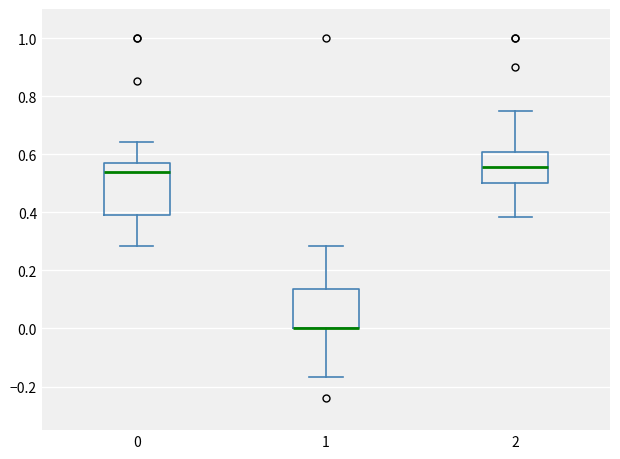

Reading left to right, read every box against the y-axis: the position of its median line, the range the box covers, and the ends of its whiskers. The values are not printed on the chart, so give them approximately, as read against the axis.

0: median 0.54, box 0.38 to 0.58, whiskers 0.28 to 0.64
1: median 0.00 (drawn on the box's lower edge), box 0.00 to 0.14, whiskers -0.16 to 0.28
2: median 0.56, box 0.50 to 0.60, whiskers 0.38 to 0.76